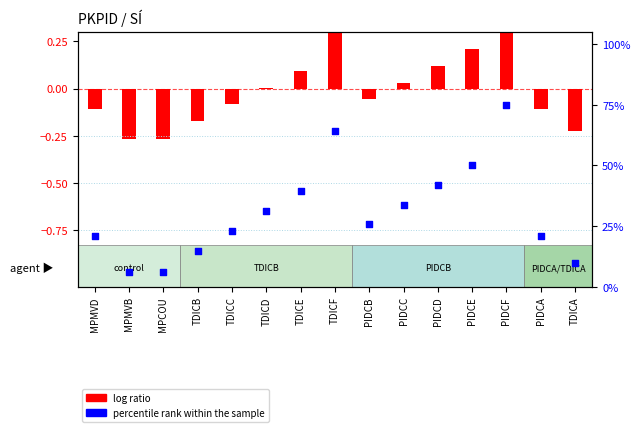

Which has a higher value, PIDCC or PIDCB?

PIDCC